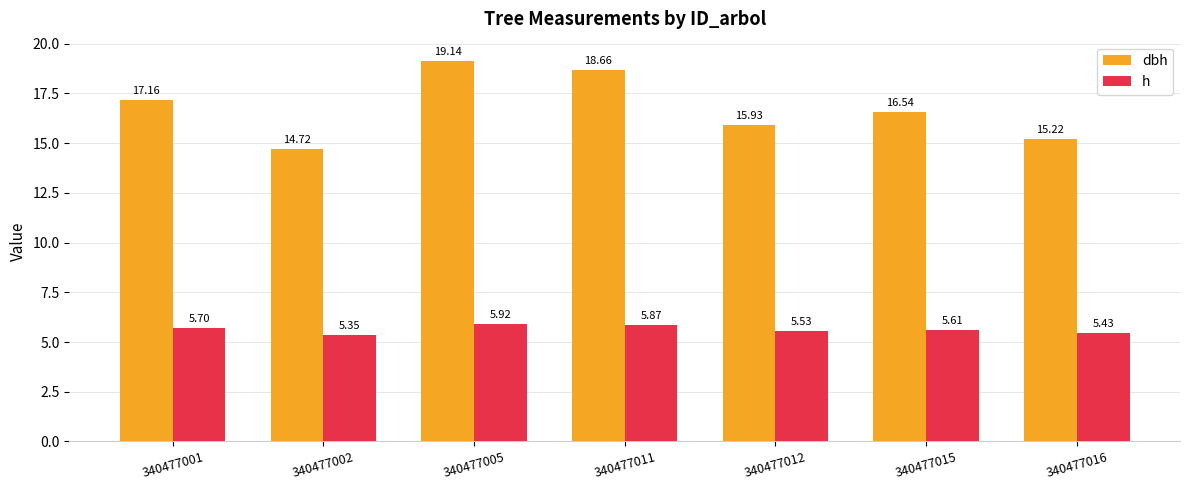

How many bars are there in total?

14